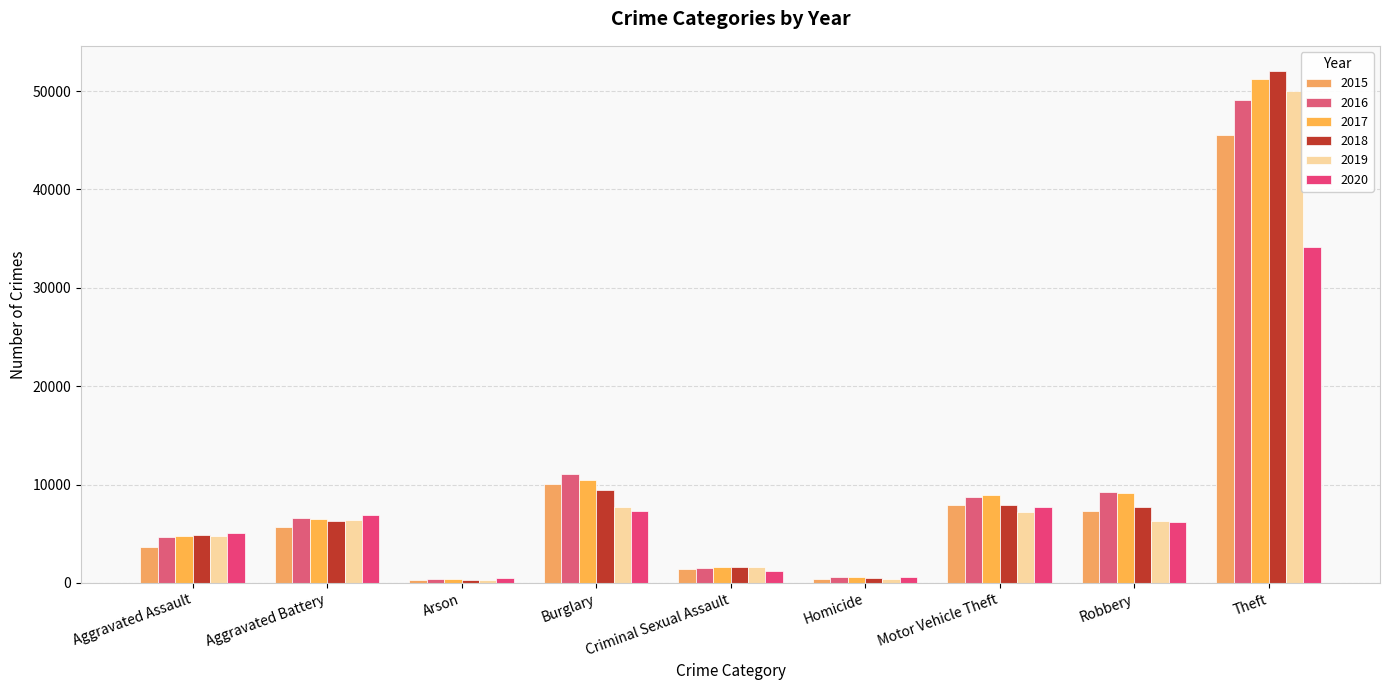

Is it true that 2016 equals 2541 at Criminal Sexual Assault?

False